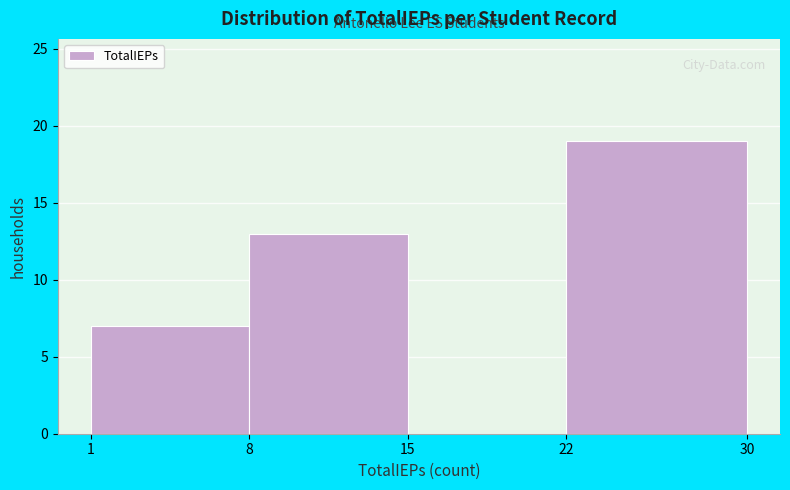

Over which range of the x-axis is the bar tallest?

22 to 30